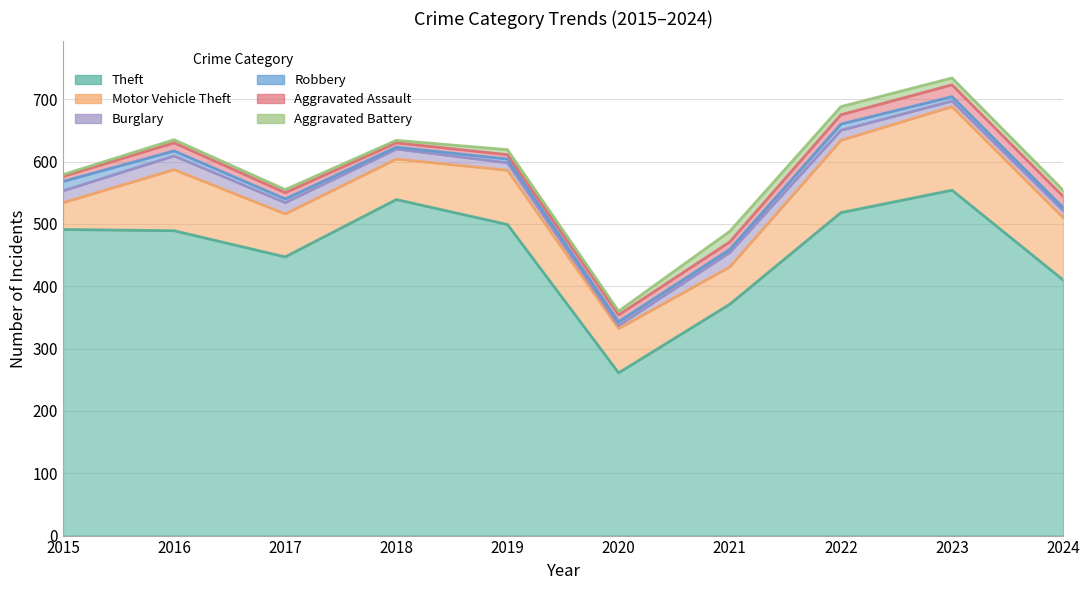

Does the chart have visible grid lines?

Yes